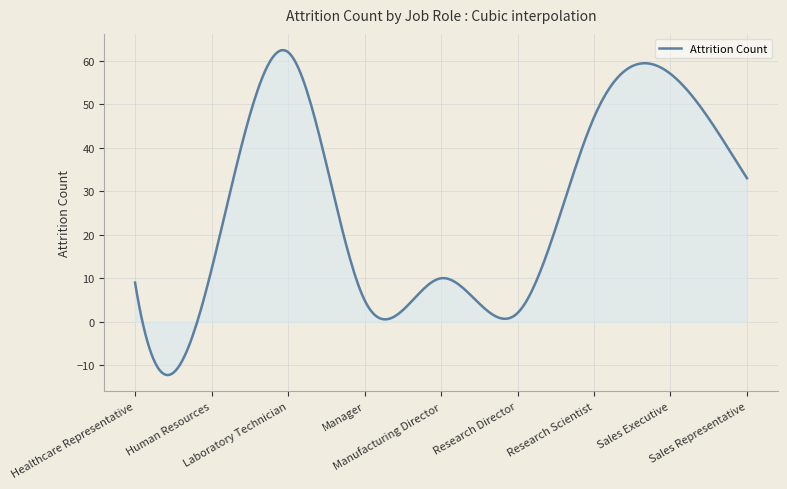

What is the minimum value shown in the chart?

-12.3